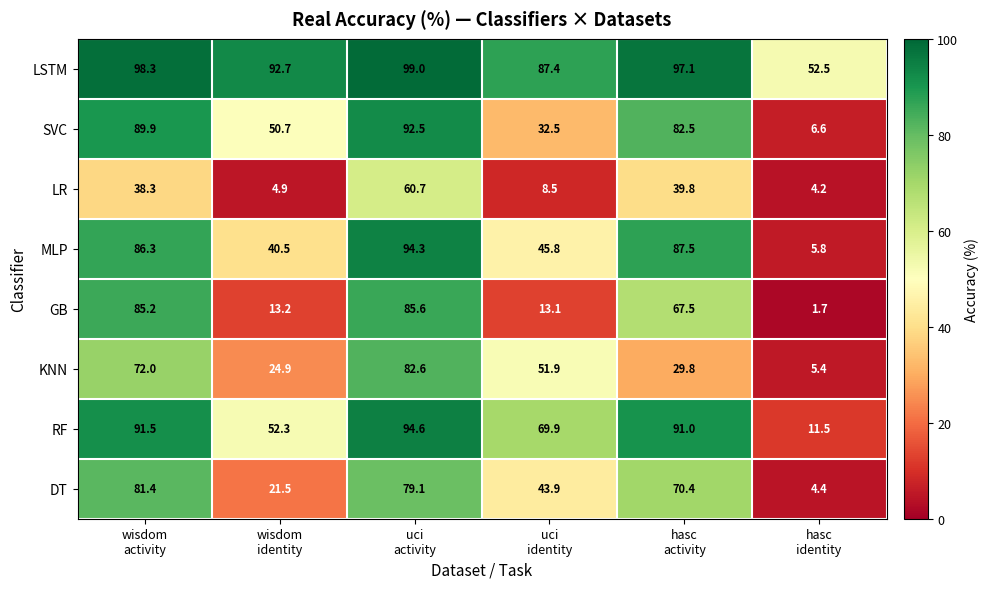

What is the minimum value for LSTM?

52.5